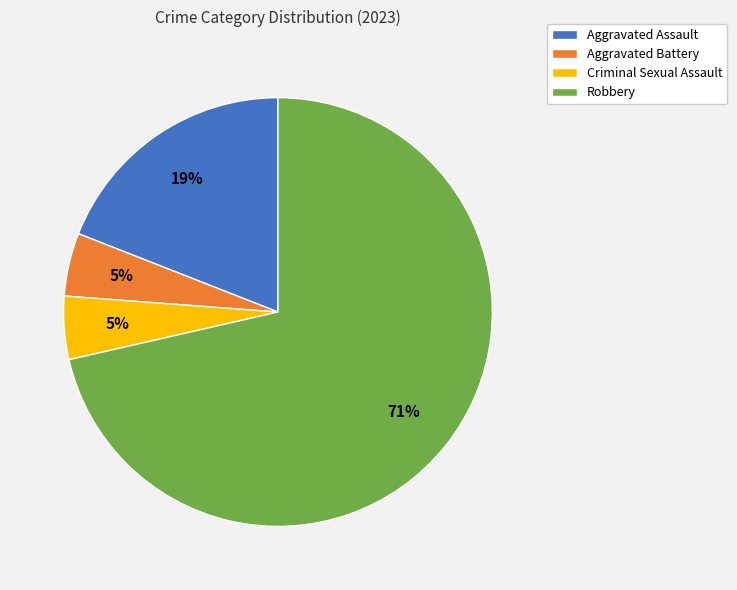

Which has a higher value, Aggravated Assault or Aggravated Battery?

Aggravated Assault